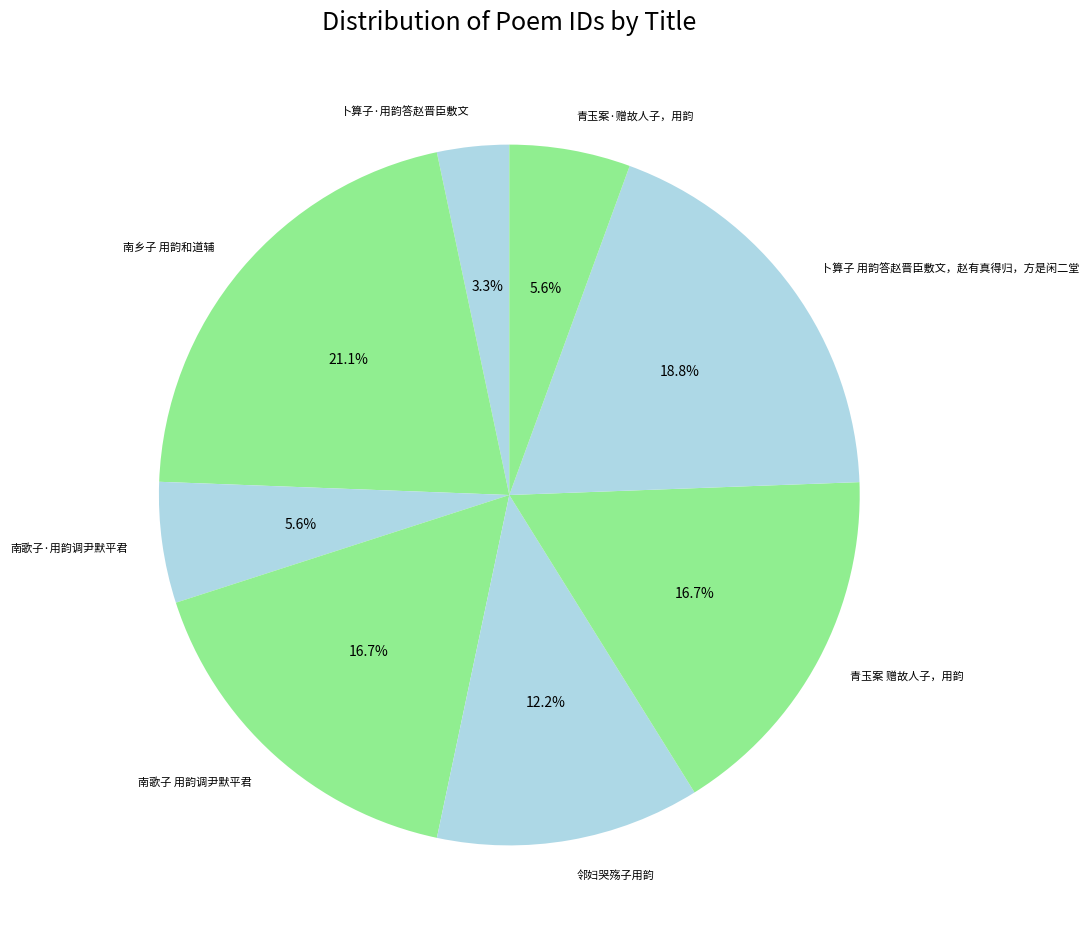

How many segments does this pie chart have?

8